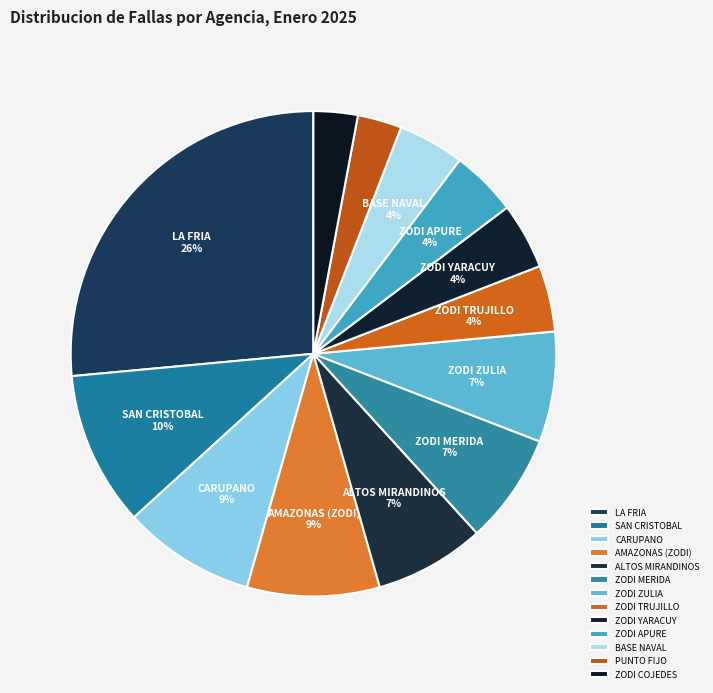

How many slices are in this pie chart?

13